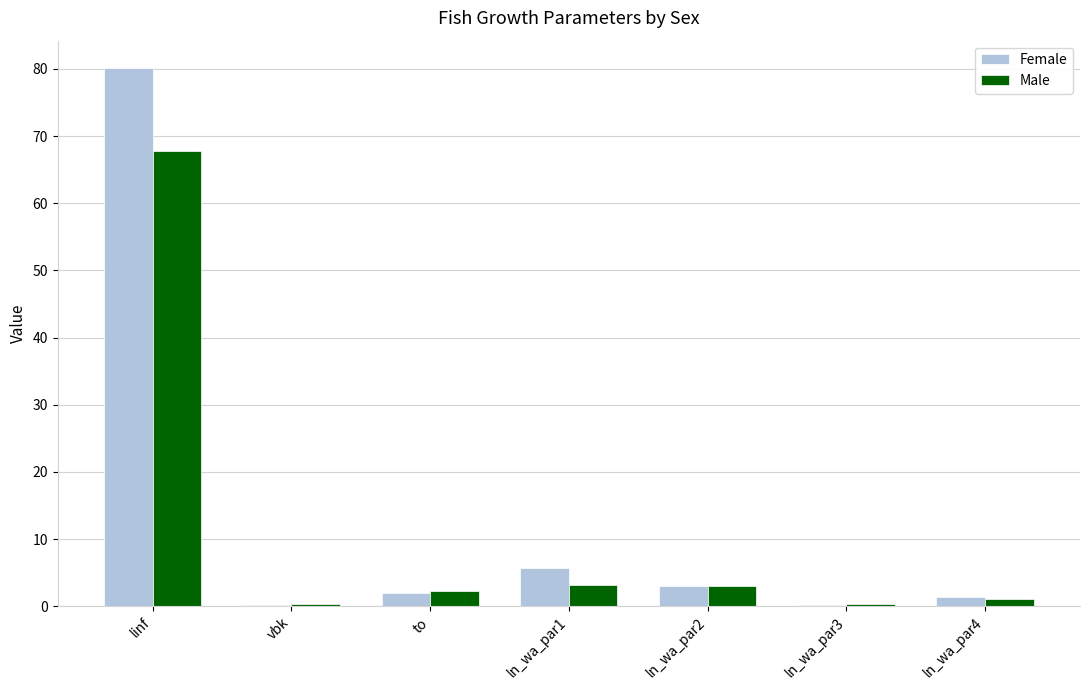

Does the chart contain stacked bars?

No